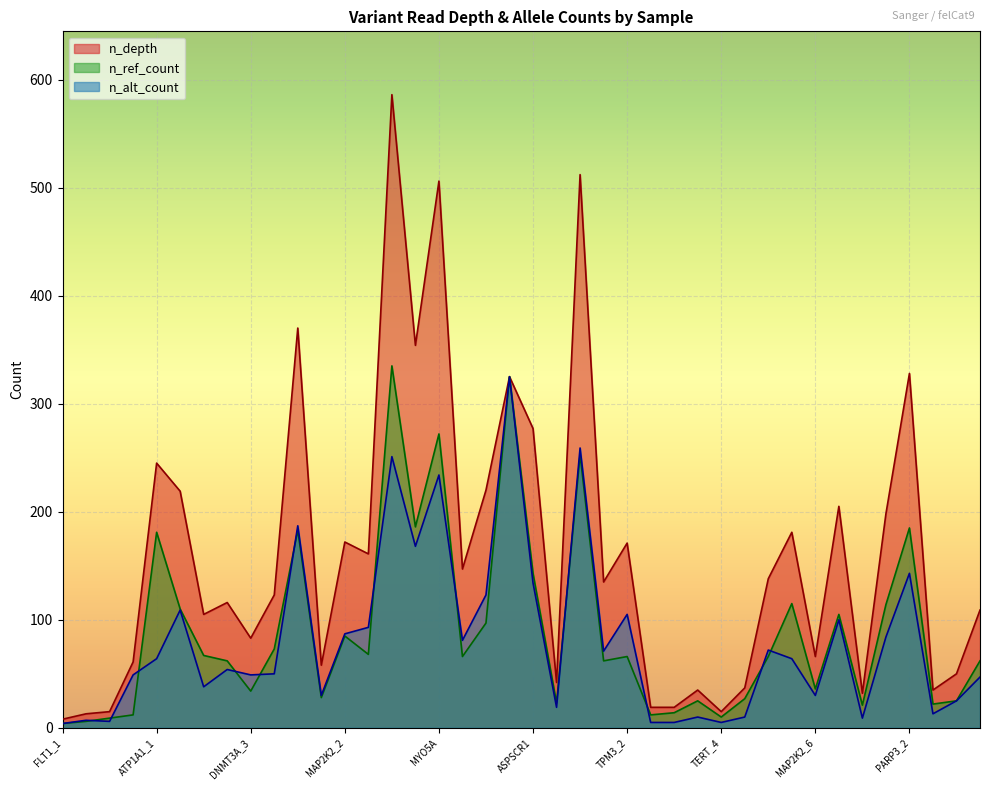

In n_depth, how many points are higher than both neighbors (excluding endpoints)?

13